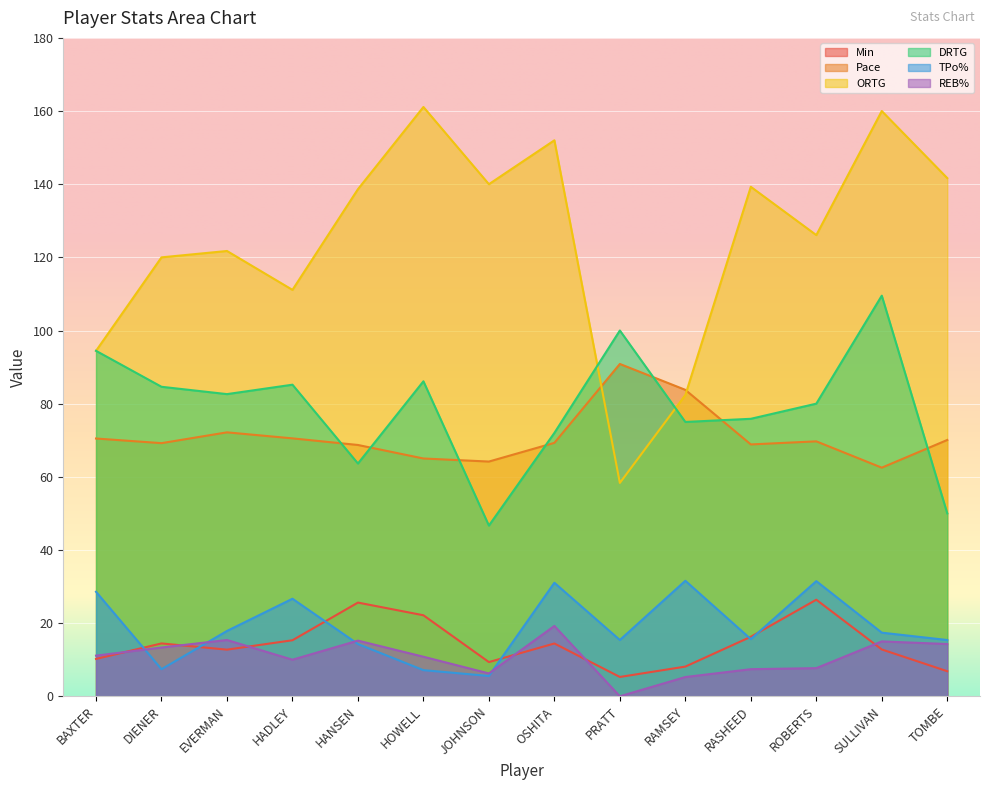

Where is the first local maximum for TPo%?

HADLEY